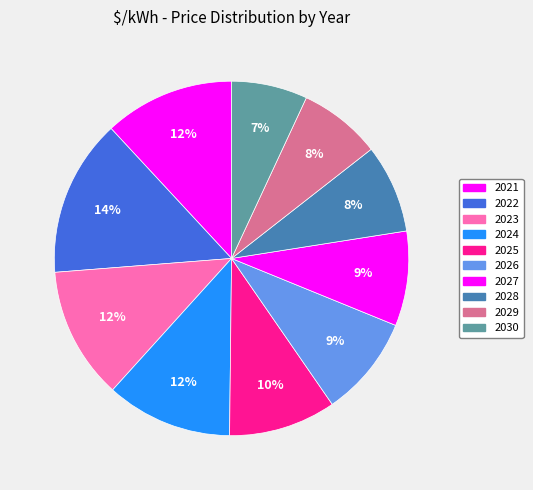

True or false: 2030 accounts for 7% of the total.

True